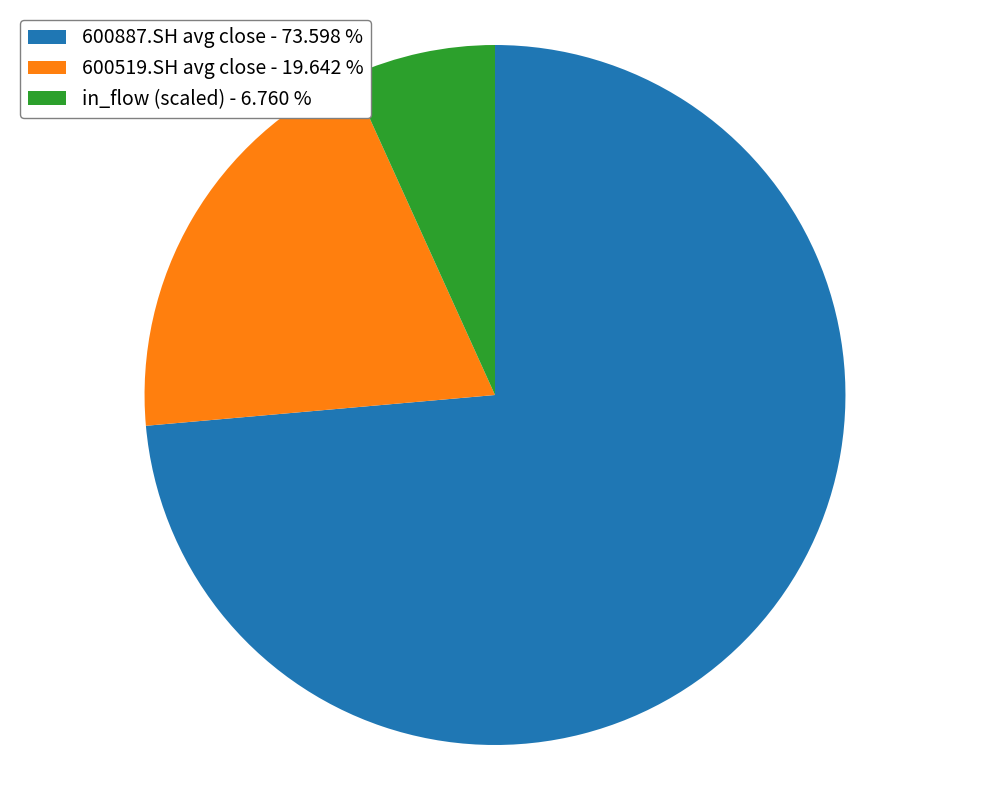

Rank the categories by value from lowest to highest.

in_flow (scaled) - 6.760 %, 600519.SH avg close - 19.642 %, 600887.SH avg close - 73.598 %